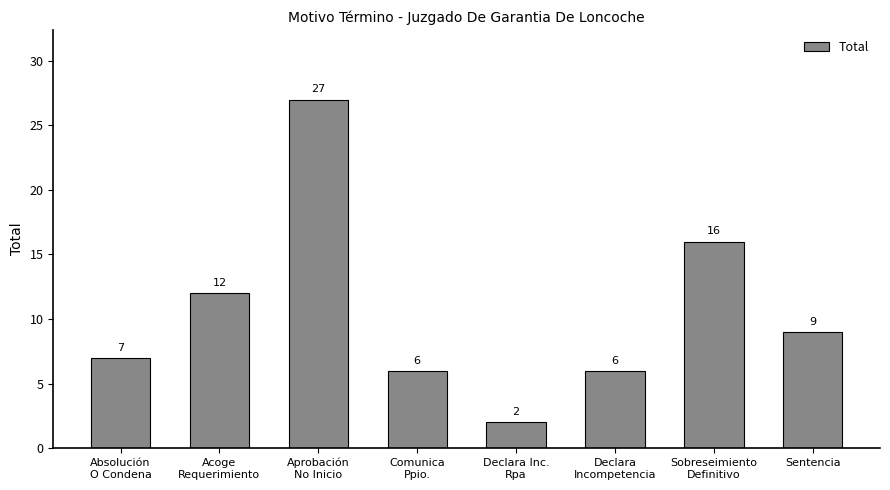

How many series are shown in this chart?

1